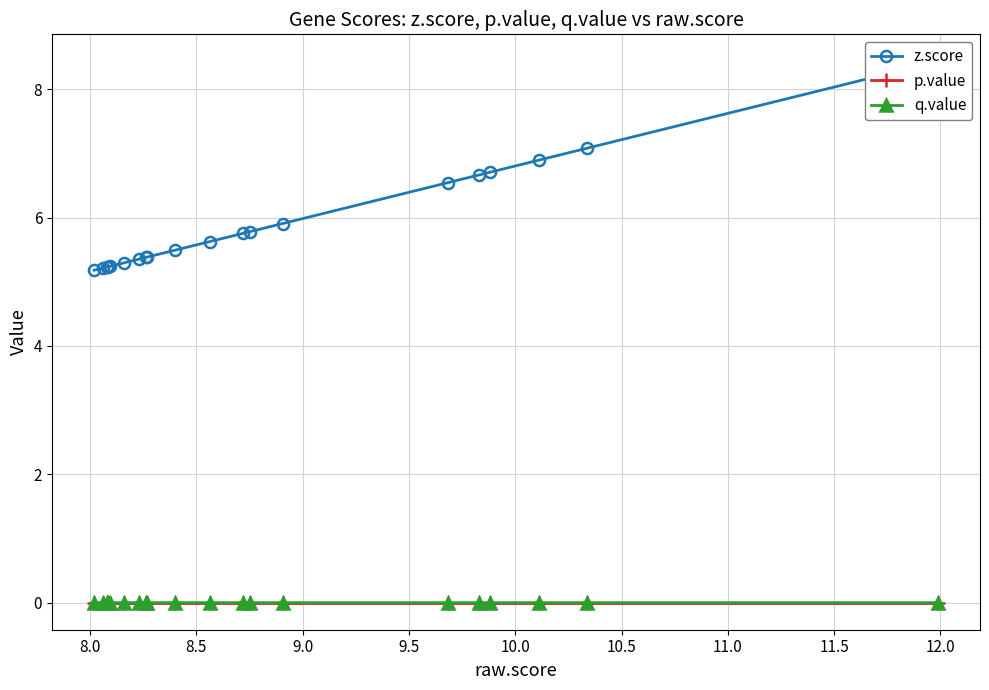

Does the chart have visible grid lines?

Yes